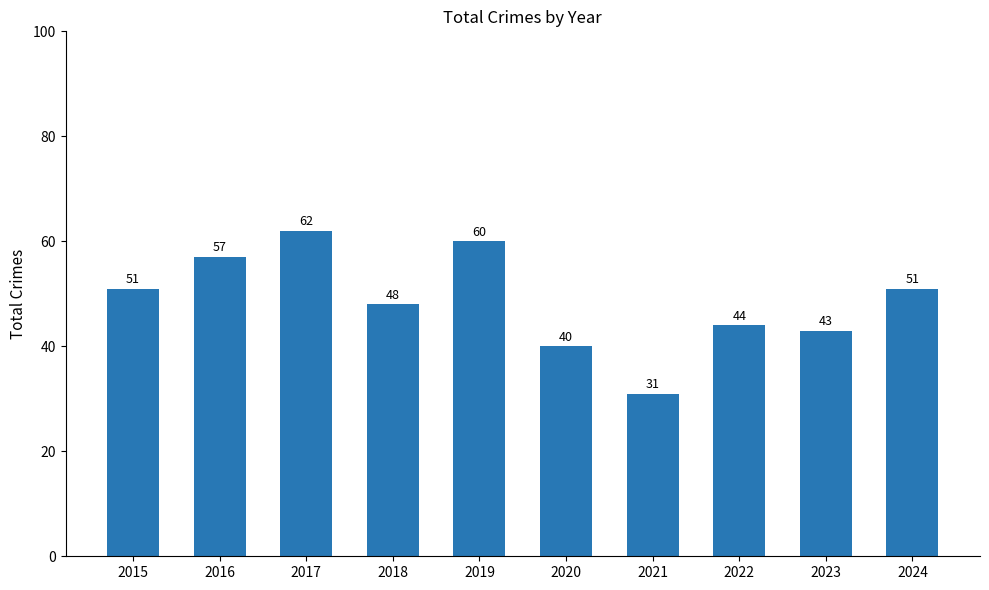

What is the ratio of the value at 2023 to the value at 2020?

1.1